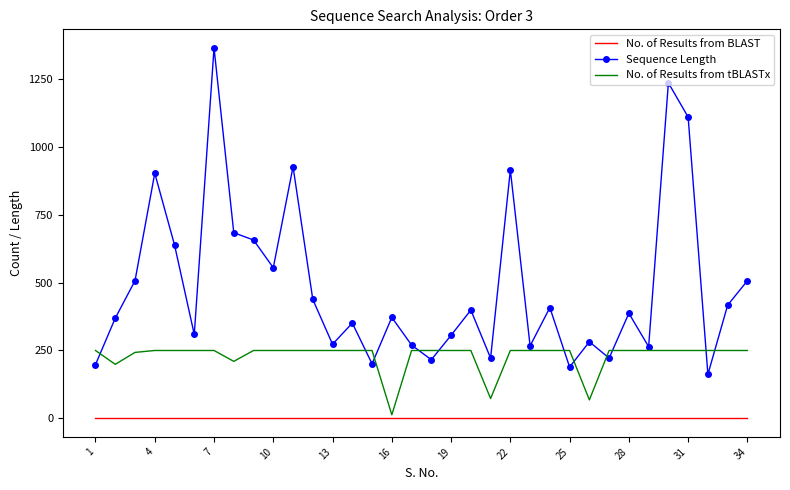

Rank the series by their average value, from lowest to highest.

No. of Results from BLAST, No. of Results from tBLASTx, Sequence Length